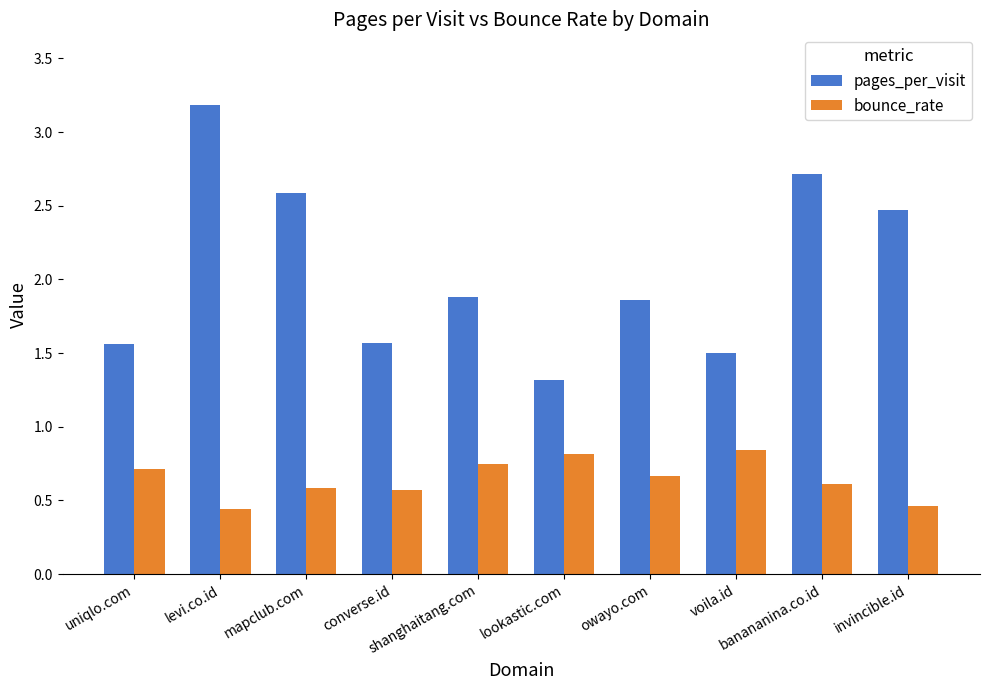

Which series has the largest range (max minus min)?

pages_per_visit